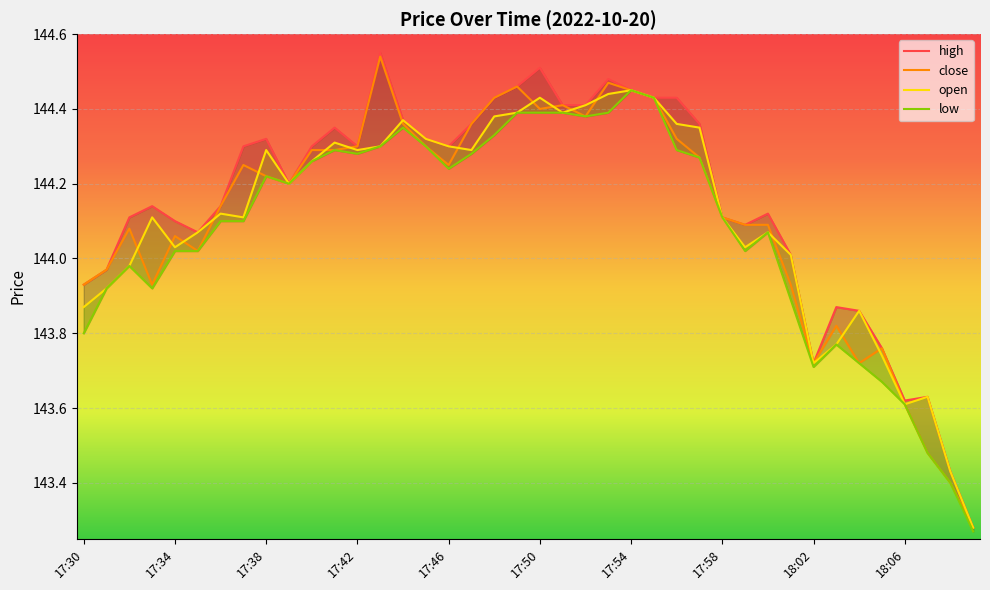

Which series has the largest range (max minus min)?

high